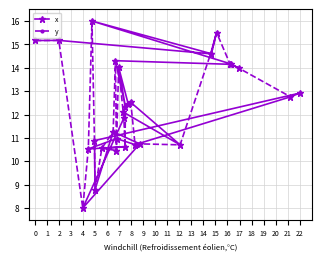

True or false: x has a value of 6.0 at 0.

False